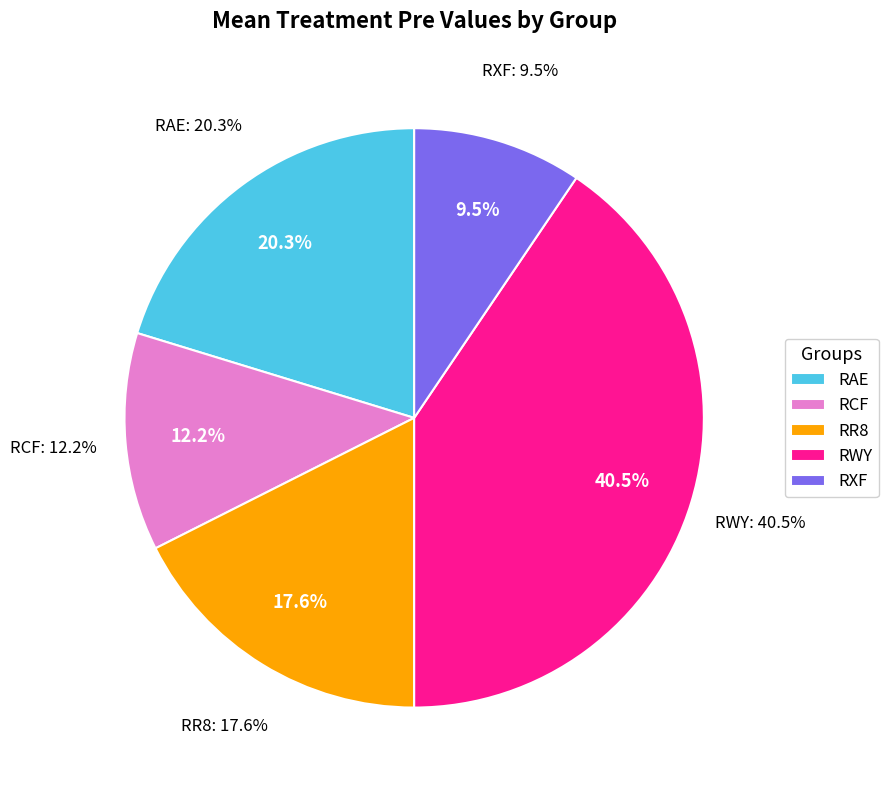

True or false: RCF accounts for 12% of the total.

True